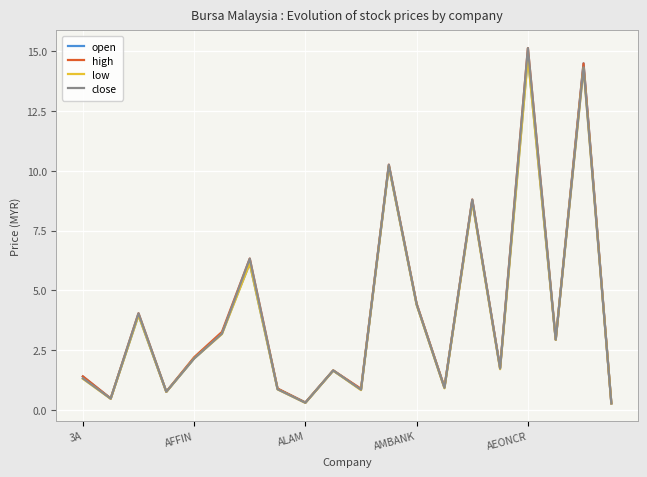

What is the highest value of the low series?

14.7